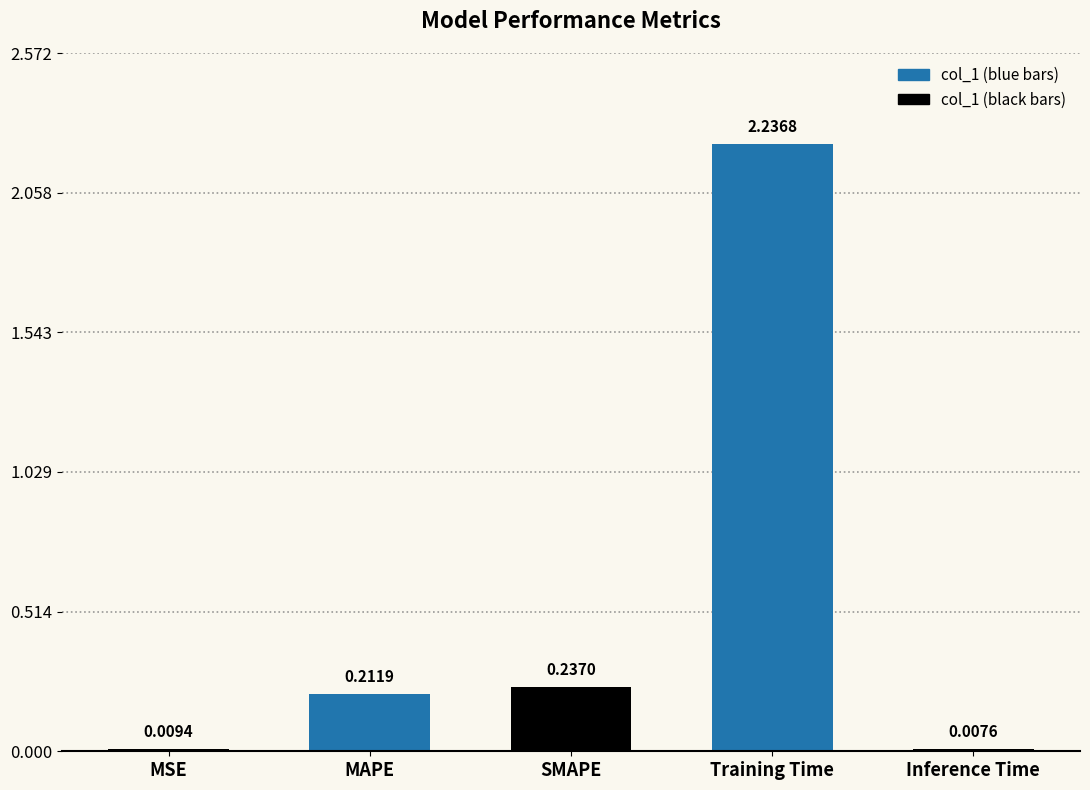

Between Inference Time and Training Time, which is larger?

Training Time